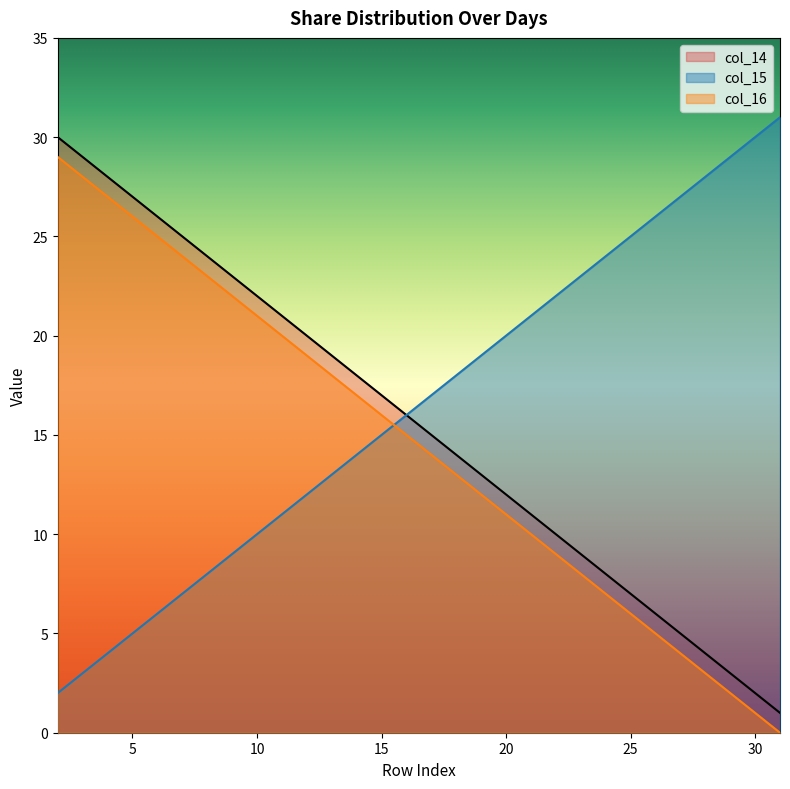

True or false: col_14 and col_16 intersect in this chart.

False